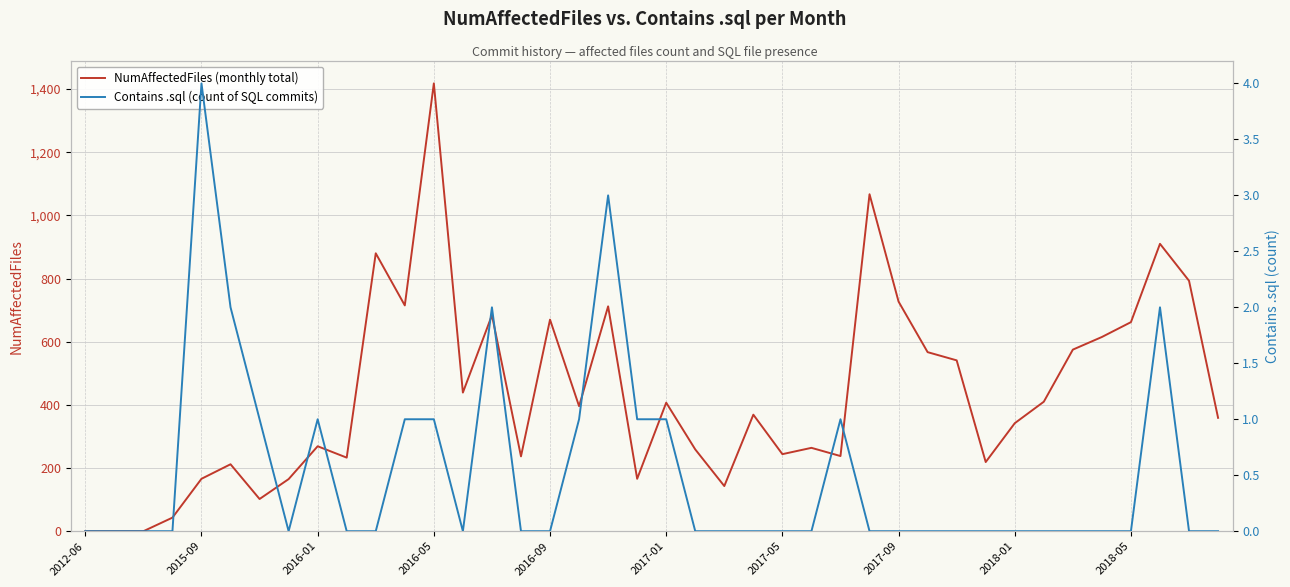

What is the value of the NumAffectedFiles point at the 4th from the left?

43